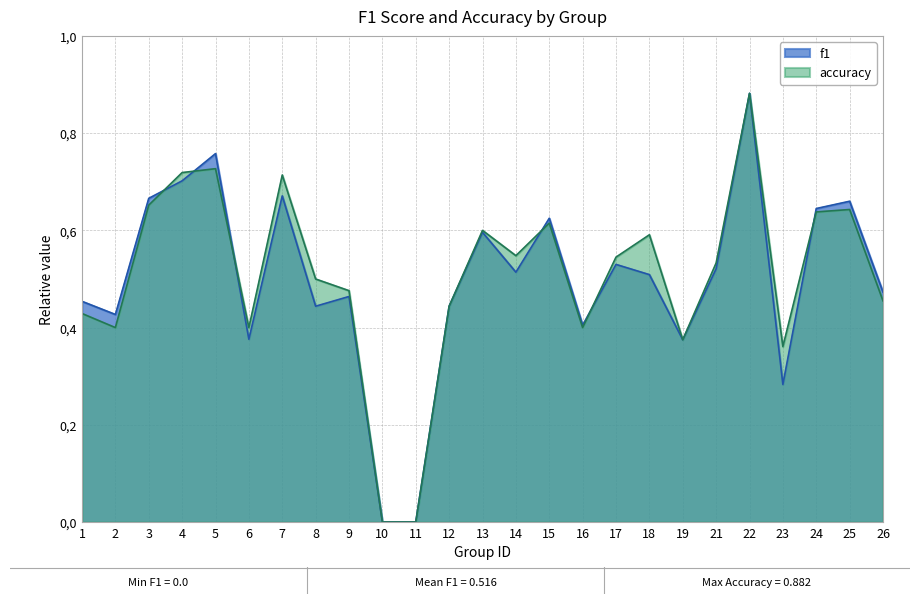

How many accuracy values are between 0 and 1?

25